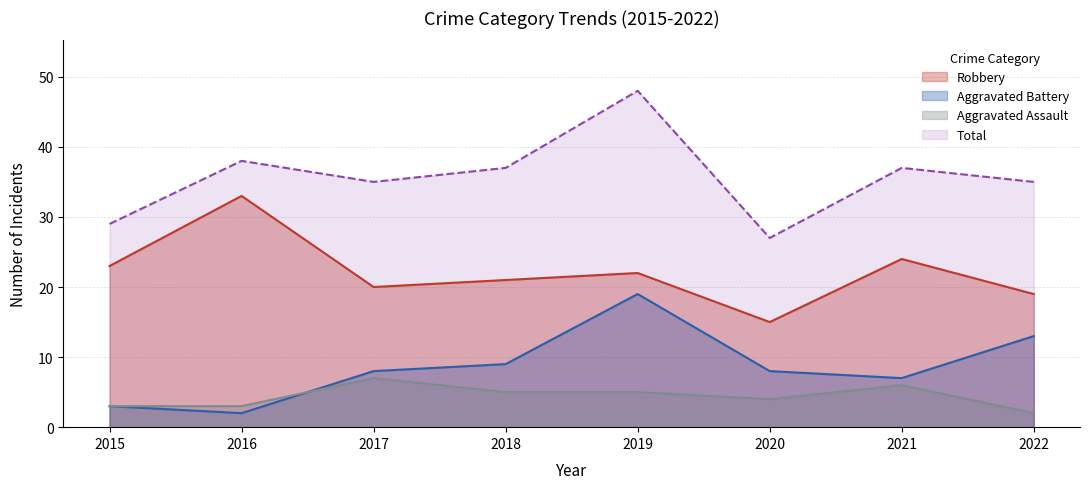

Between 2018 and 2021, which series saw the biggest shift?

Robbery